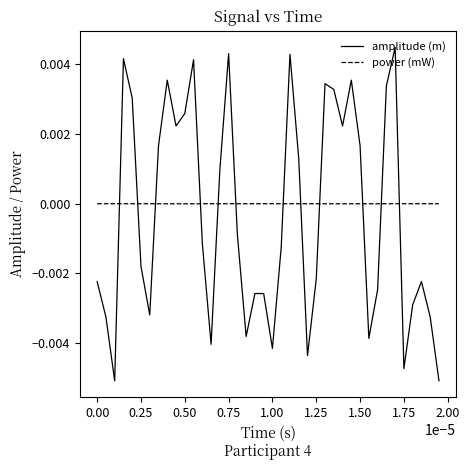

How many intersections are there between power (mW) and amplitude (m)?

12